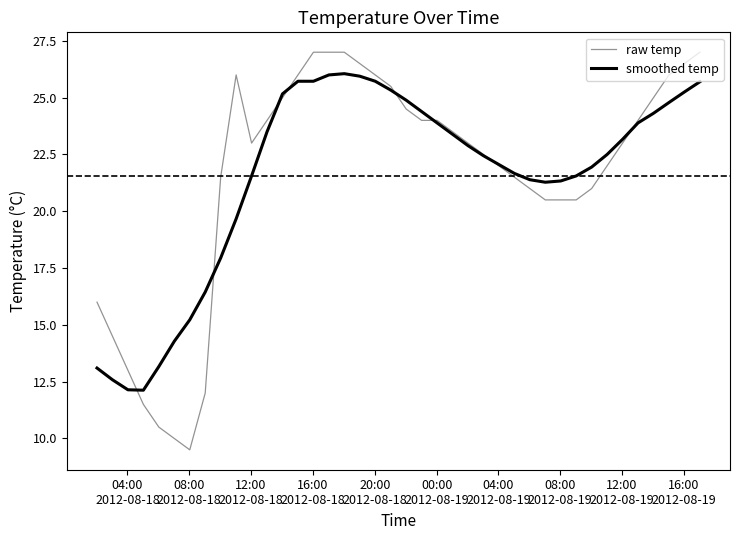

What are all the series names shown in the legend?

raw temp, smoothed temp